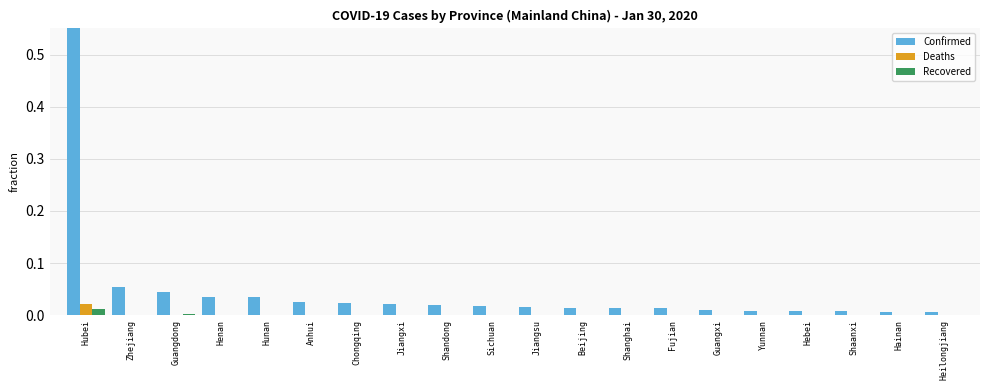

Which label corresponds to the largest value in the chart?

Hubei